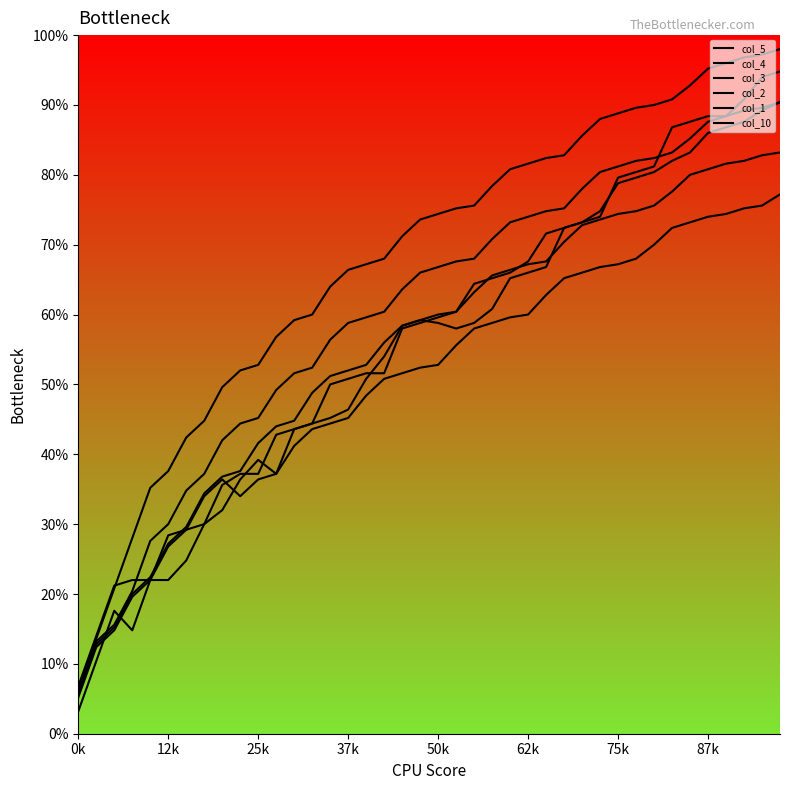

Does the chart display data point markers on the line(s)?

No